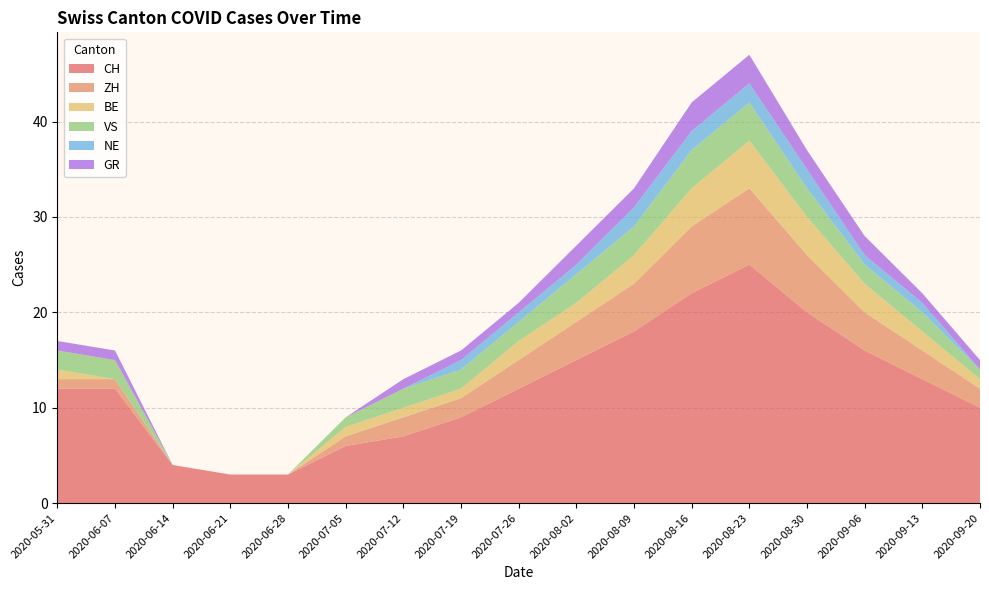

Reading left to right, what are all the values shown in this chart?

CH: 2020-05-31=12	2020-06-07=12	2020-06-14=4	2020-06-21=3	2020-06-28=3	2020-07-05=6	2020-07-12=7	2020-07-19=9	2020-07-26=12	2020-08-02=15	2020-08-09=18	2020-08-16=22	2020-08-23=25	2020-08-30=20	2020-09-06=16	2020-09-13=13	2020-09-20=10
ZH: 2020-05-31=1	2020-06-07=1	2020-06-14=0	2020-06-21=0	2020-06-28=0	2020-07-05=1	2020-07-12=2	2020-07-19=2	2020-07-26=3	2020-08-02=4	2020-08-09=5	2020-08-16=7	2020-08-23=8	2020-08-30=6	2020-09-06=4	2020-09-13=3	2020-09-20=2
BE: 2020-05-31=1	2020-06-07=0	2020-06-14=0	2020-06-21=0	2020-06-28=0	2020-07-05=1	2020-07-12=1	2020-07-19=1	2020-07-26=2	2020-08-02=2	2020-08-09=3	2020-08-16=4	2020-08-23=5	2020-08-30=4	2020-09-06=3	2020-09-13=2	2020-09-20=1
VS: 2020-05-31=2	2020-06-07=2	2020-06-14=0	2020-06-21=0	2020-06-28=0	2020-07-05=1	2020-07-12=2	2020-07-19=2	2020-07-26=2	2020-08-02=3	2020-08-09=3	2020-08-16=4	2020-08-23=4	2020-08-30=3	2020-09-06=2	2020-09-13=2	2020-09-20=1
NE: 2020-05-31=0	2020-06-07=0	2020-06-14=0	2020-06-21=0	2020-06-28=0	2020-07-05=0	2020-07-12=0	2020-07-19=1	2020-07-26=1	2020-08-02=1	2020-08-09=2	2020-08-16=2	2020-08-23=2	2020-08-30=2	2020-09-06=1	2020-09-13=1	2020-09-20=0
GR: 2020-05-31=1	2020-06-07=1	2020-06-14=0	2020-06-21=0	2020-06-28=0	2020-07-05=0	2020-07-12=1	2020-07-19=1	2020-07-26=1	2020-08-02=2	2020-08-09=2	2020-08-16=3	2020-08-23=3	2020-08-30=2	2020-09-06=2	2020-09-13=1	2020-09-20=1